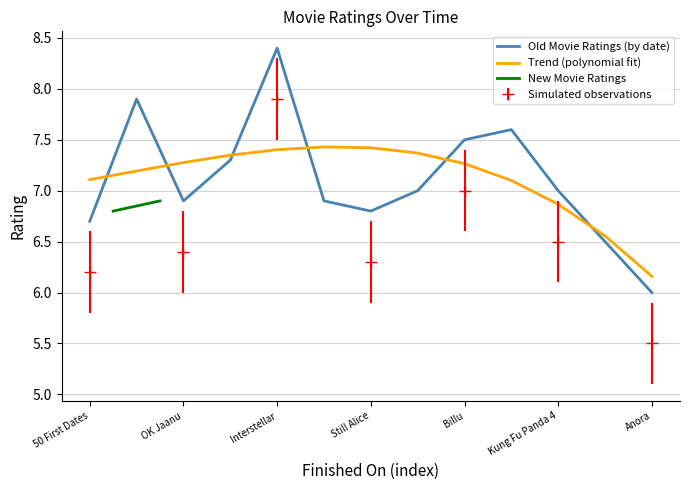

At which label does Old Movie Ratings (by date) reach its minimum?

Anora